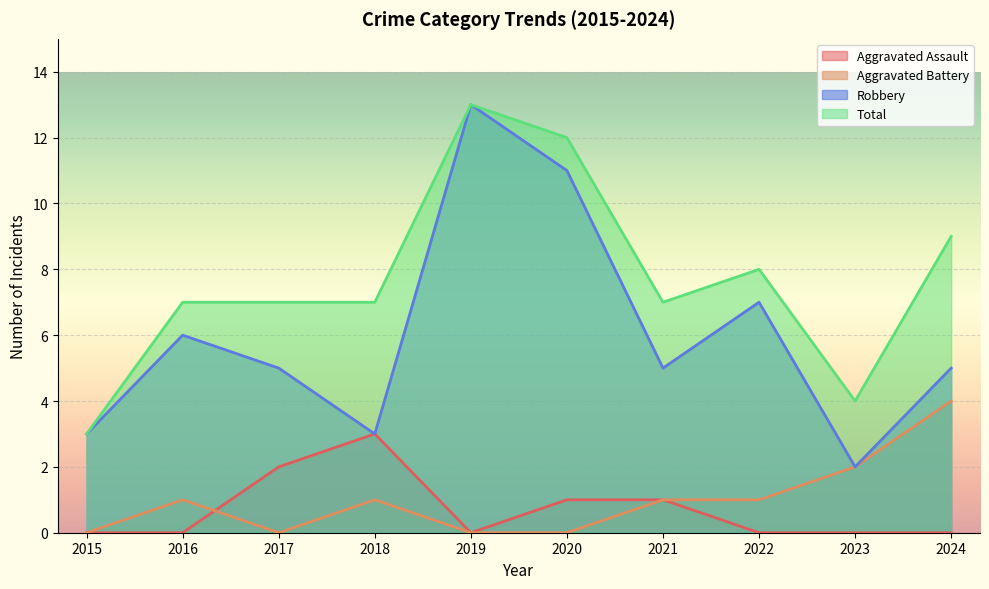

What is the approximate value of Aggravated Assault at 2017?

2